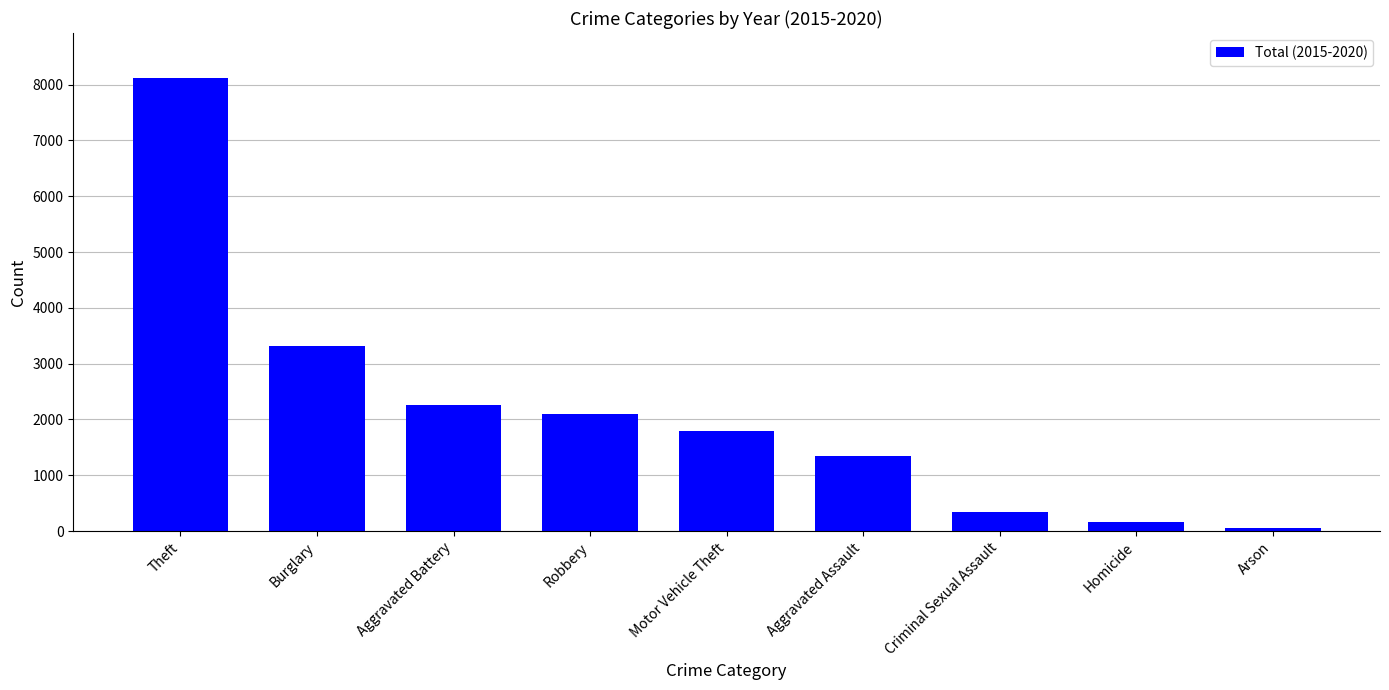

Does the chart contain stacked bars?

No